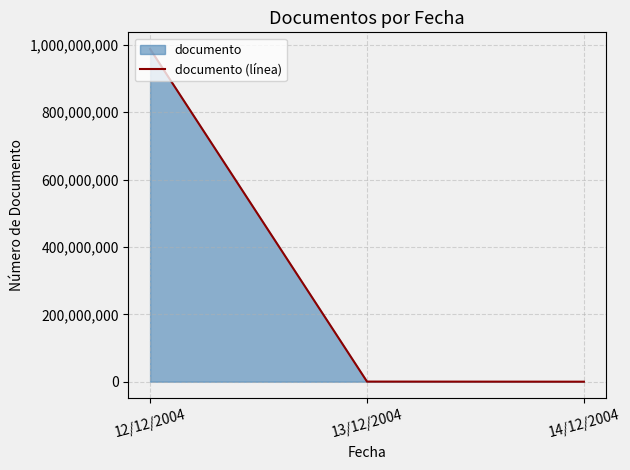

At which label is the value closest to 493844888?

13/12/2004